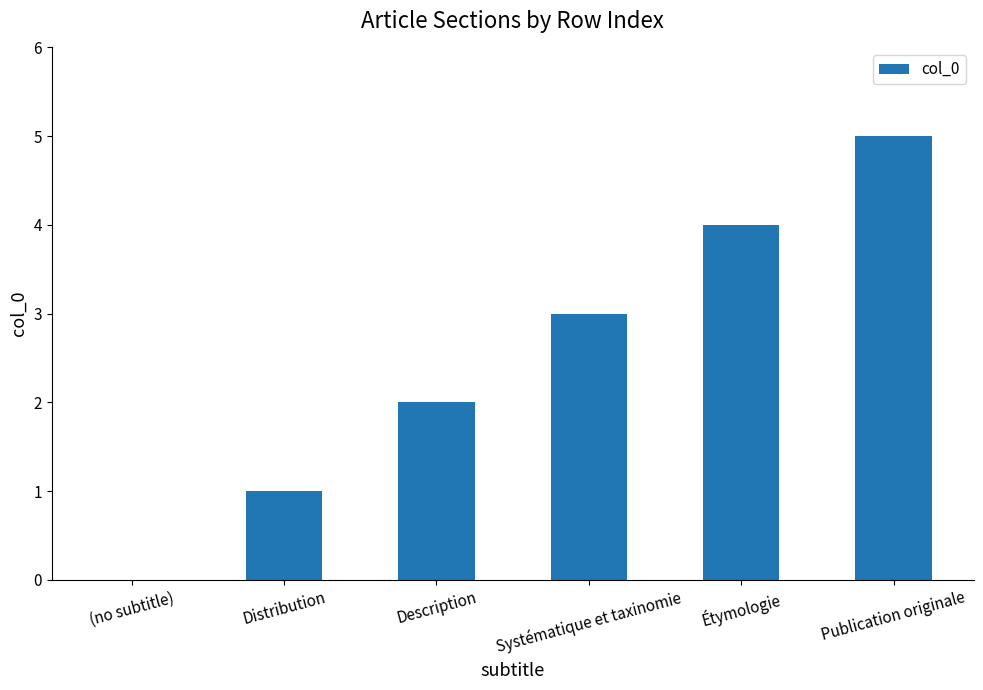

Which label corresponds to the largest value in the chart?

Publication originale